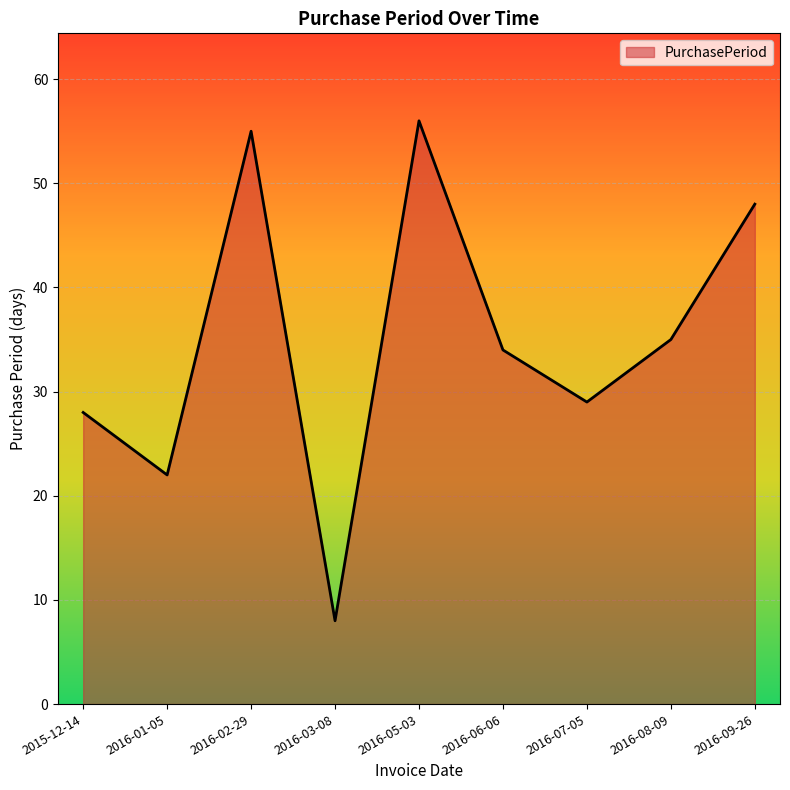

What is the maximum value shown in the chart?

56